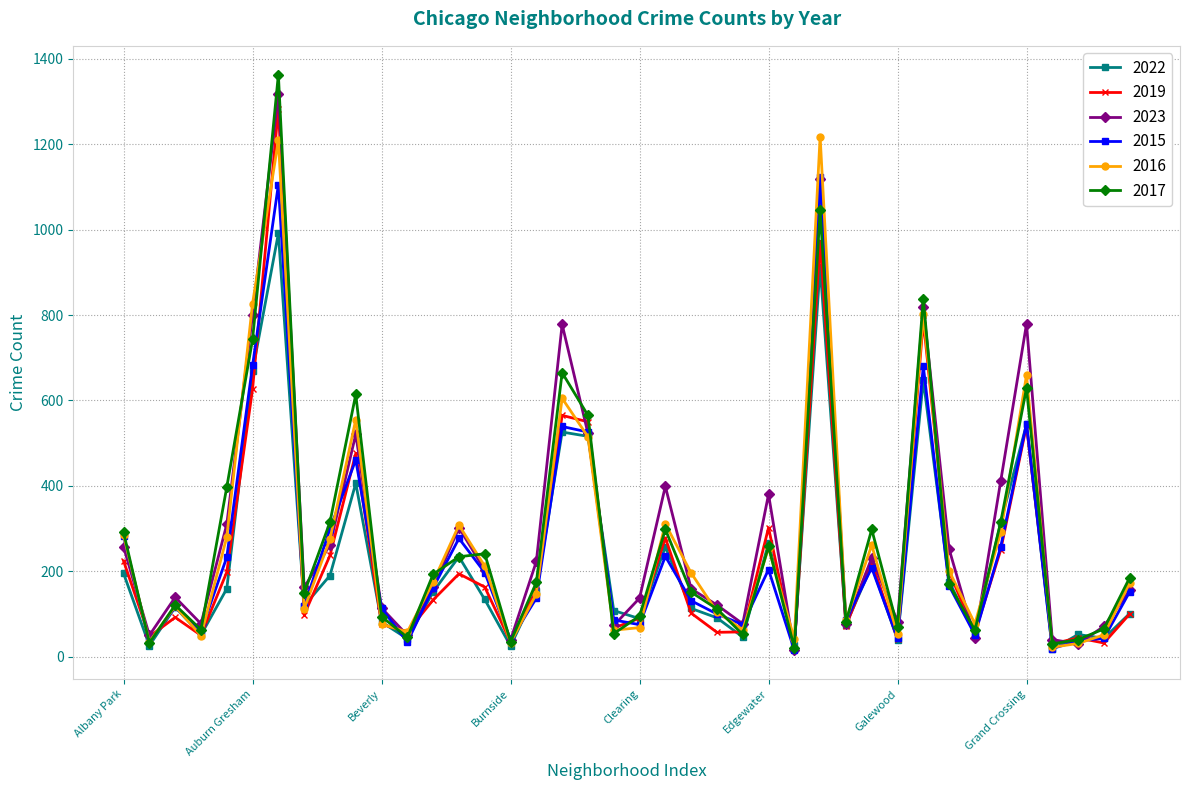

Which series has the widest spread of values?

2017